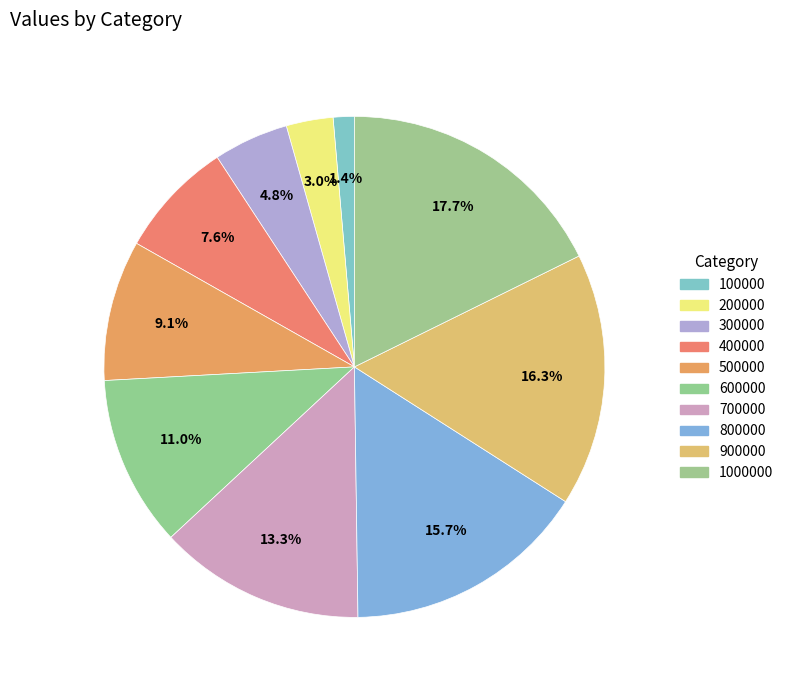

Does any single category account for the majority?

No